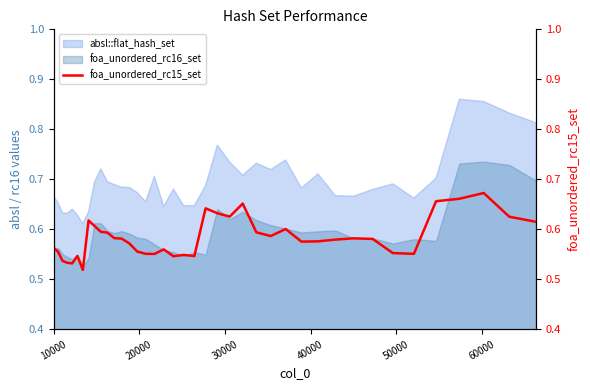

True or false: the data has more than 2 interior local peaks.

True